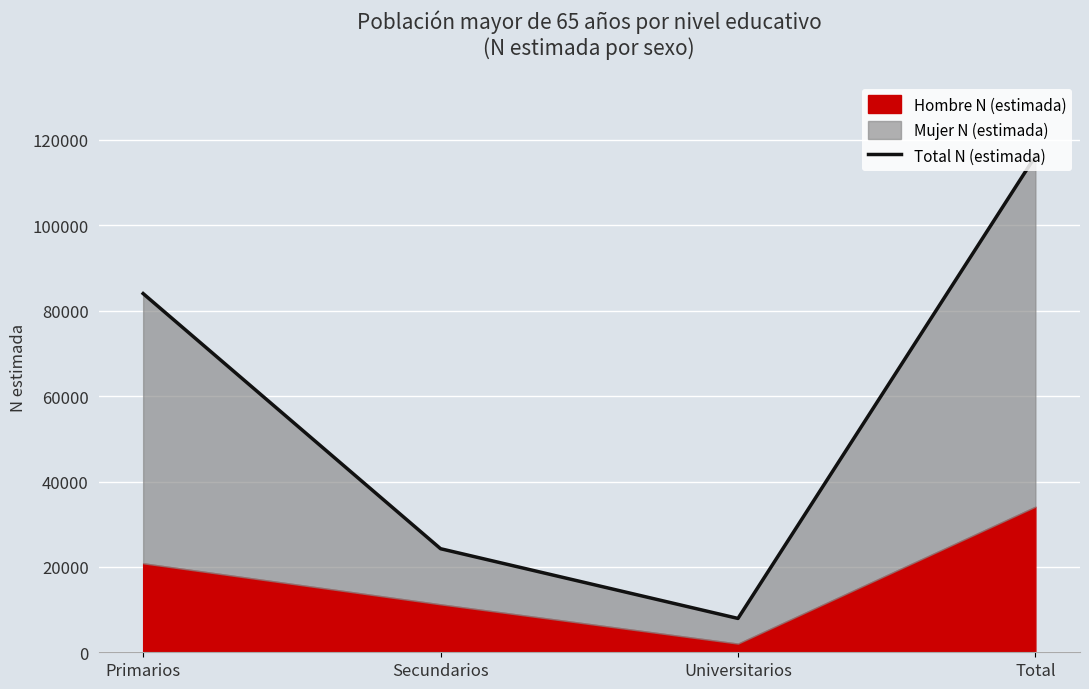

Count the number of categories in the chart.

4